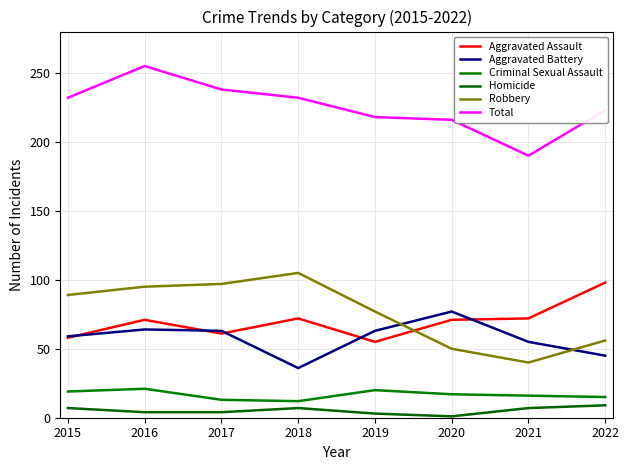

Which series changed the most between 2017 and 2018?

Aggravated Battery